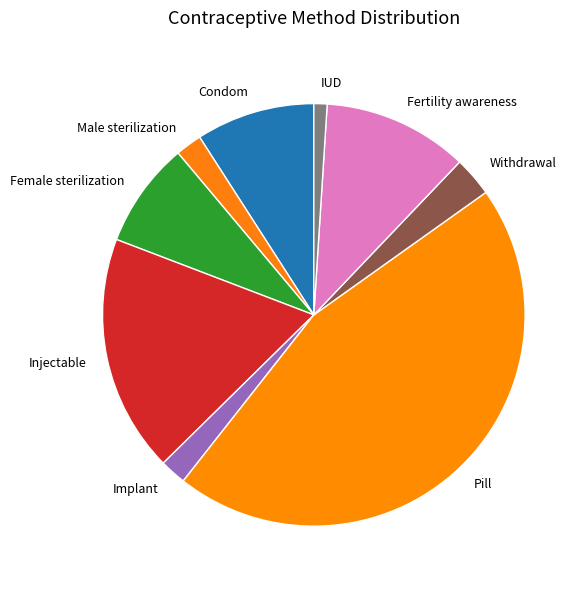

Does any single category account for the majority?

No